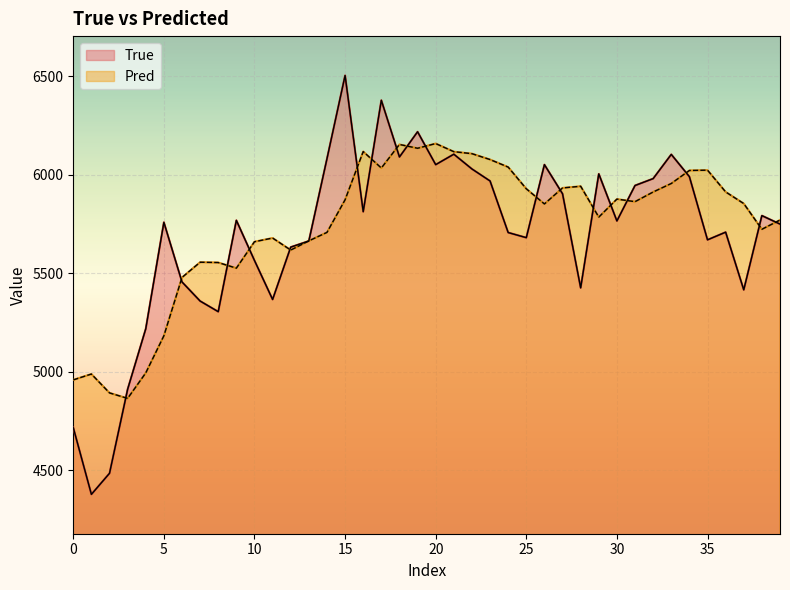

Is the value of Pred at 12 greater than the value of True at 37?

Yes